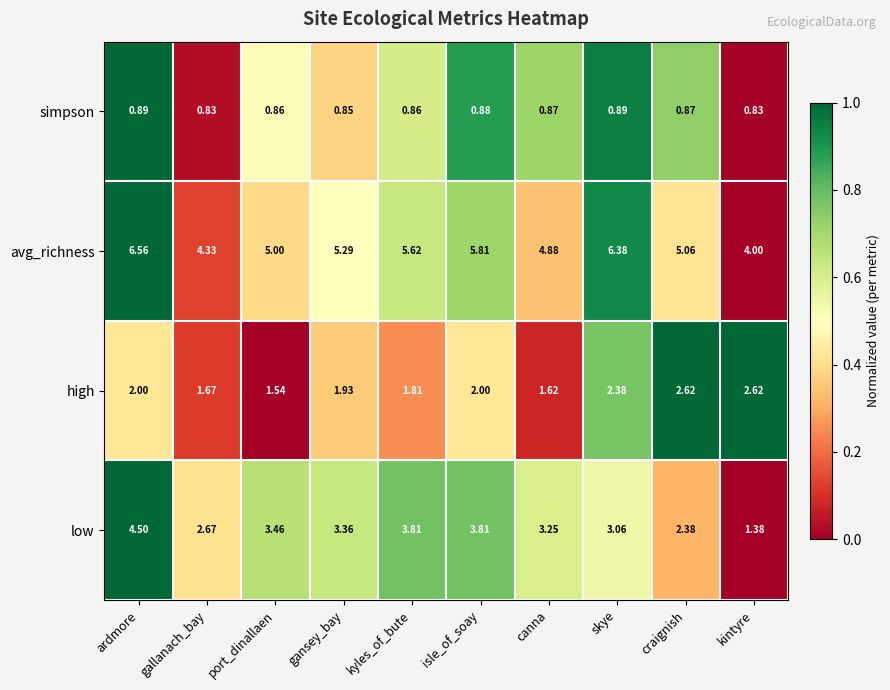

Which series has the widest spread of values?

low